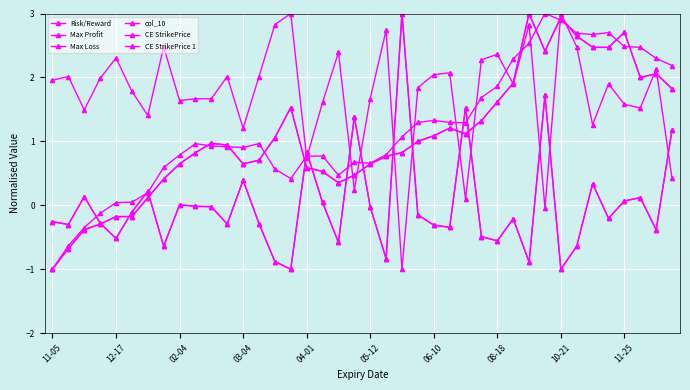

At how many categories does at least one series exceed 1?

39